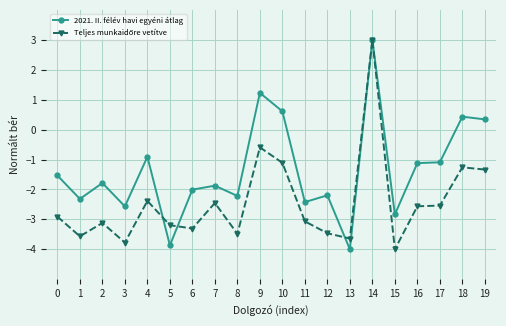

What is the value of the 2021. II. félév havi egyéni átlag point at the 5th from the left?

-0.9